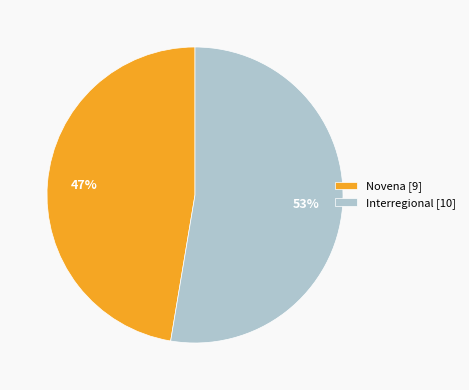

Combined, do Novena [9] and Interregional [10] account for over 50%?

Yes